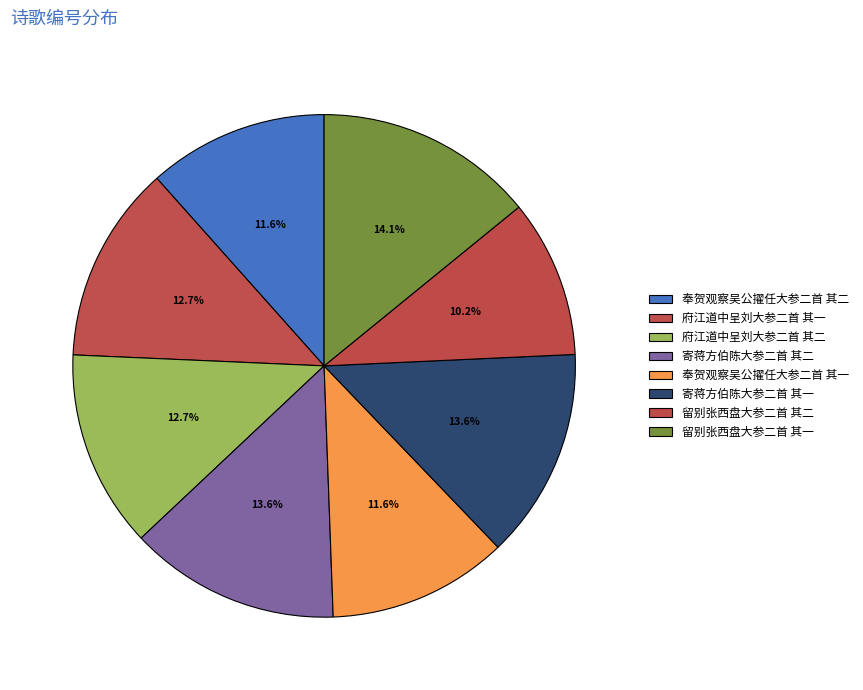

What is the change in value from 府江道中呈刘大参二首 其一 to 府江道中呈刘大参二首 其二?

+1